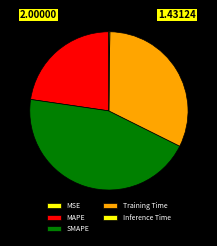

Which slice is the smallest?

MSE